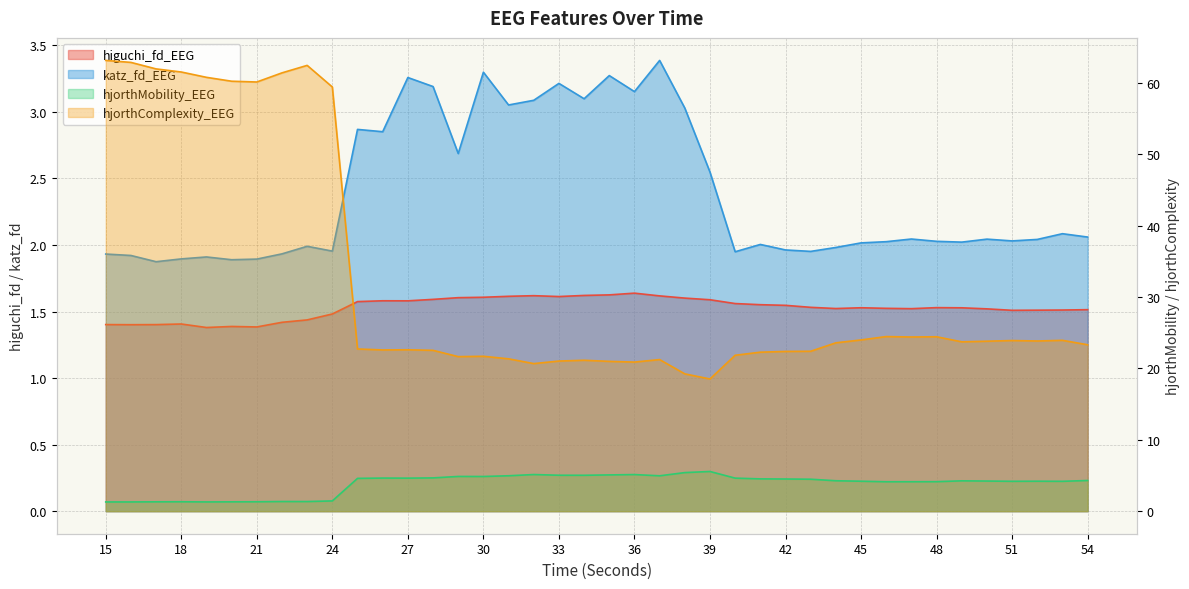

Which label corresponds to the smallest value in the chart?

15